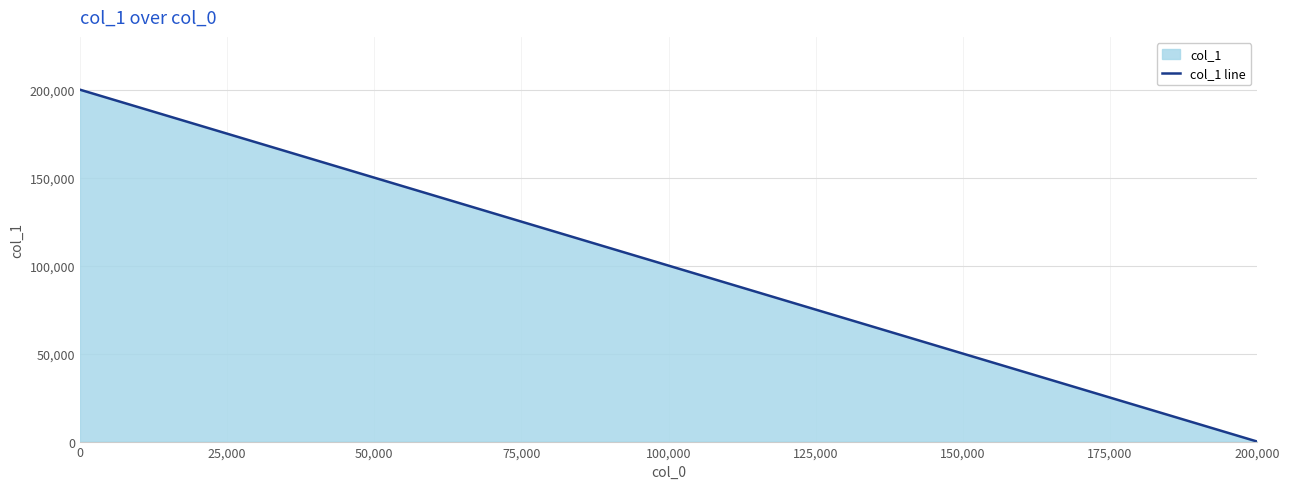

What is the change in value from 0 to 50,000?

-50000